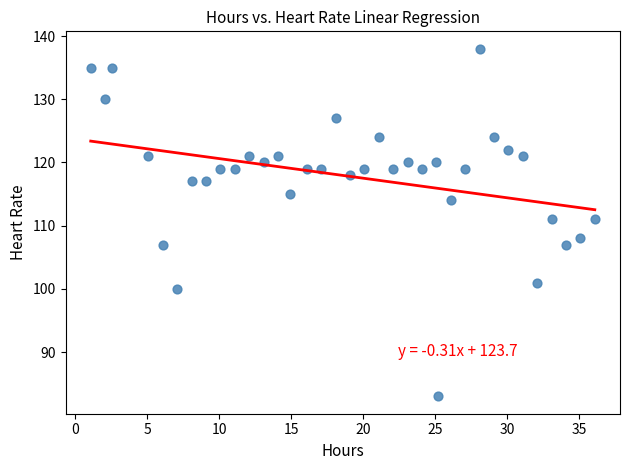

Count the number of points in this scatter plot.

36